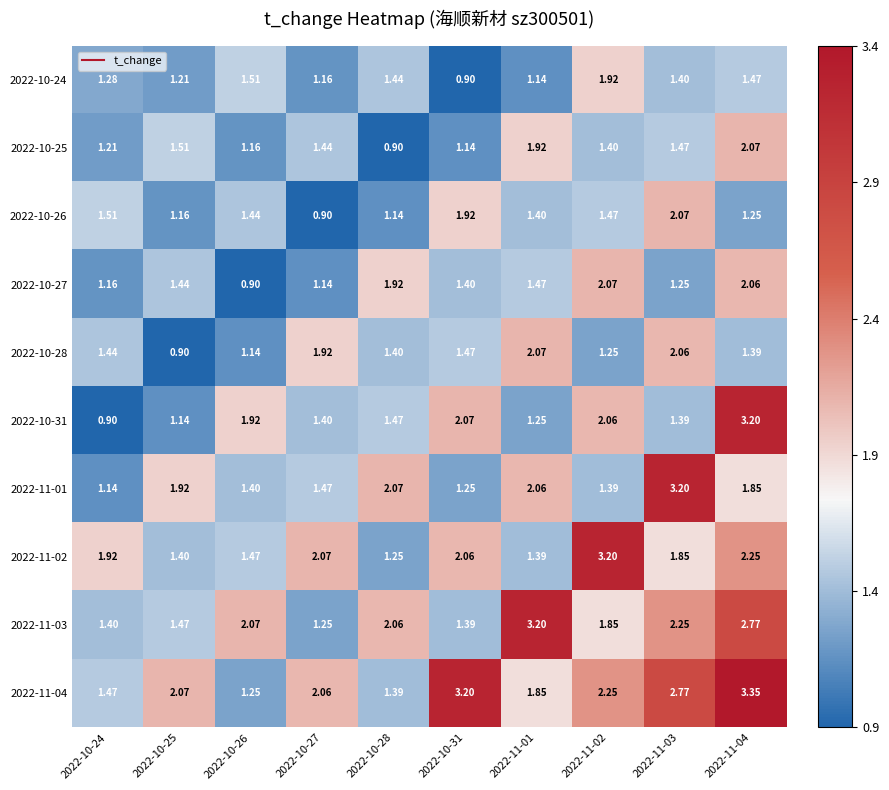

Is the value of 2022-10-24 at 2022-11-01 greater than the value of 2022-10-26 at 2022-11-04?

No